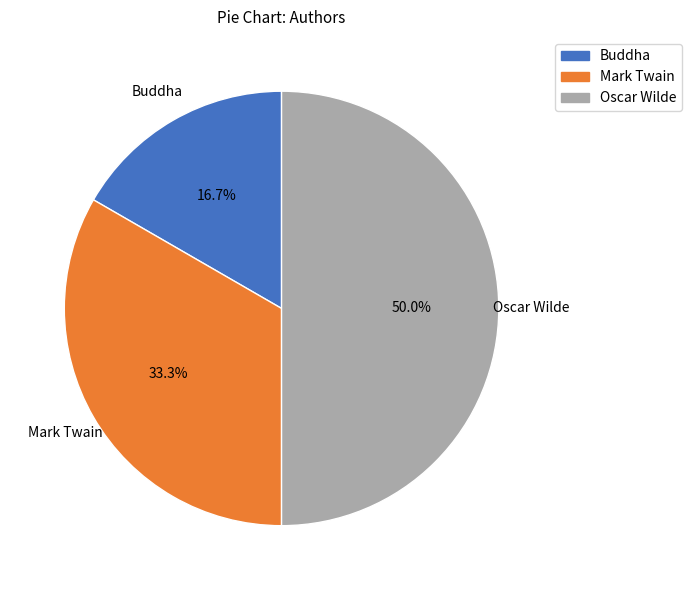

The Mark Twain slice represents 33% of the pie. True or false?

True